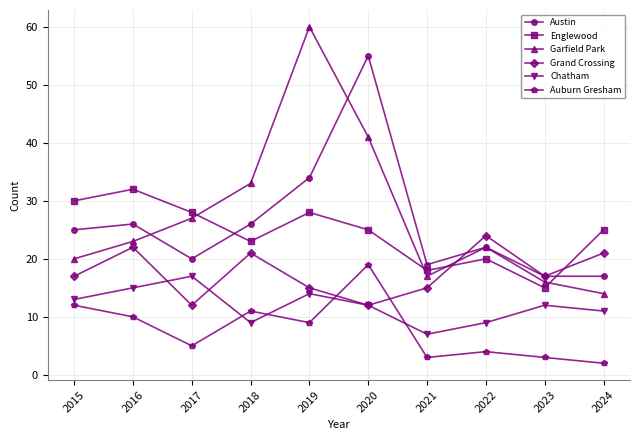

What is the value of the Austin point at the 2nd from the left?

26